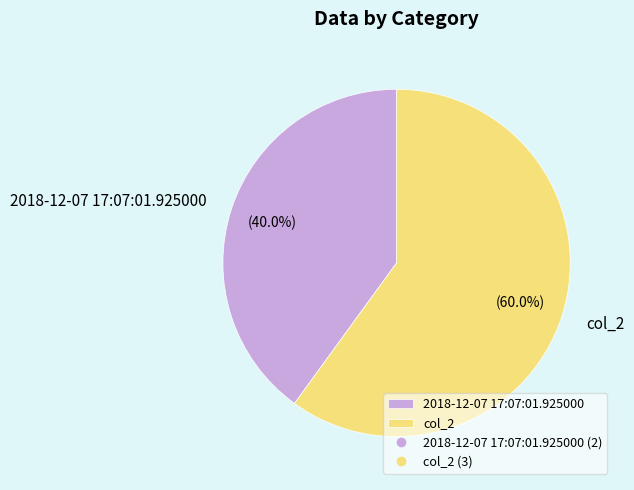

To the nearest percent, what portion does col_2 represent?

60%